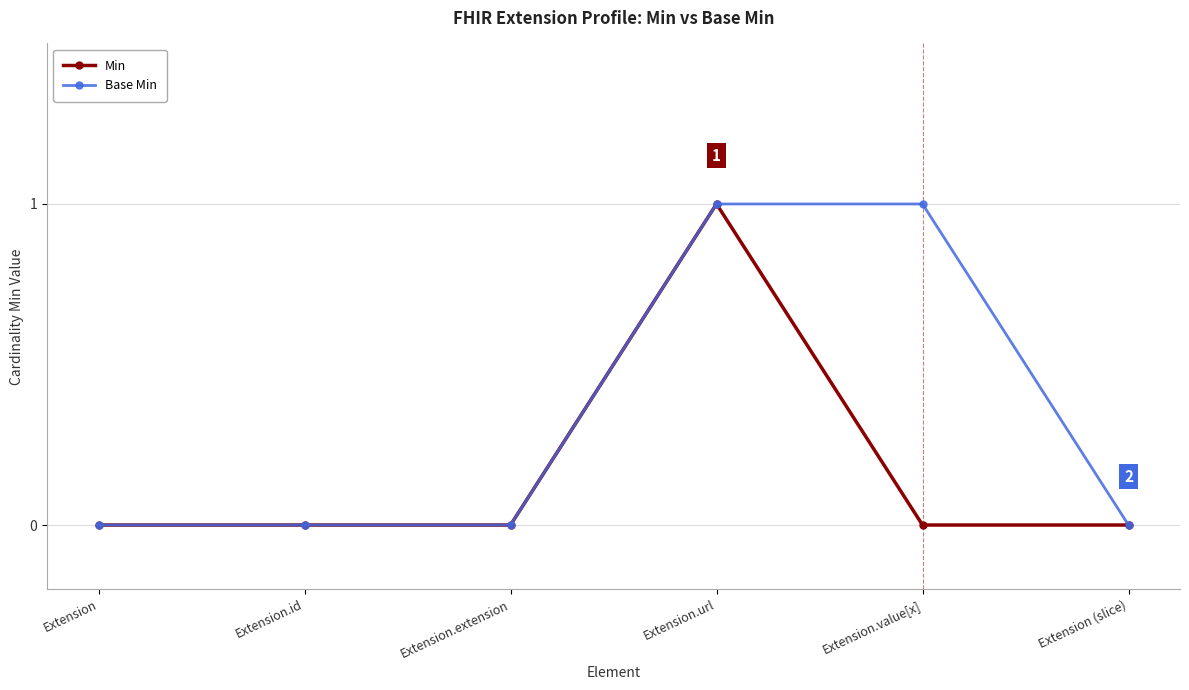

True or false: Min has more than 2 points higher than both neighbors.

False